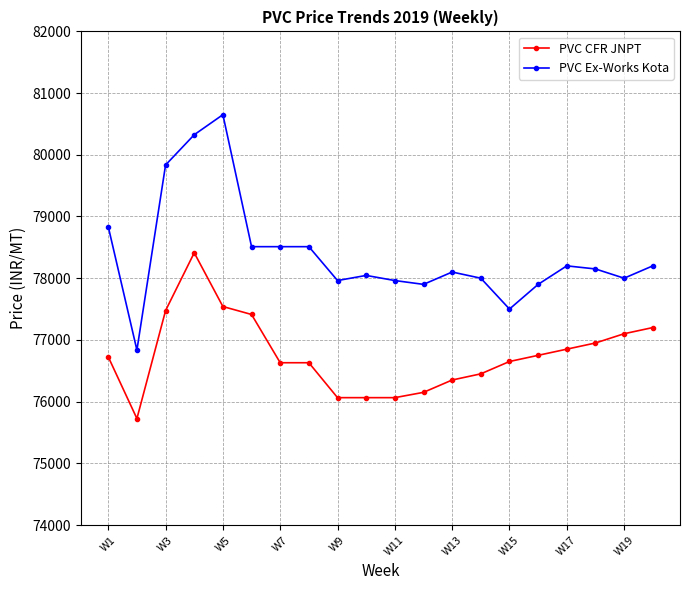

Rank the series by their maximum value, from lowest to highest.

PVC CFR JNPT, PVC Ex-Works Kota